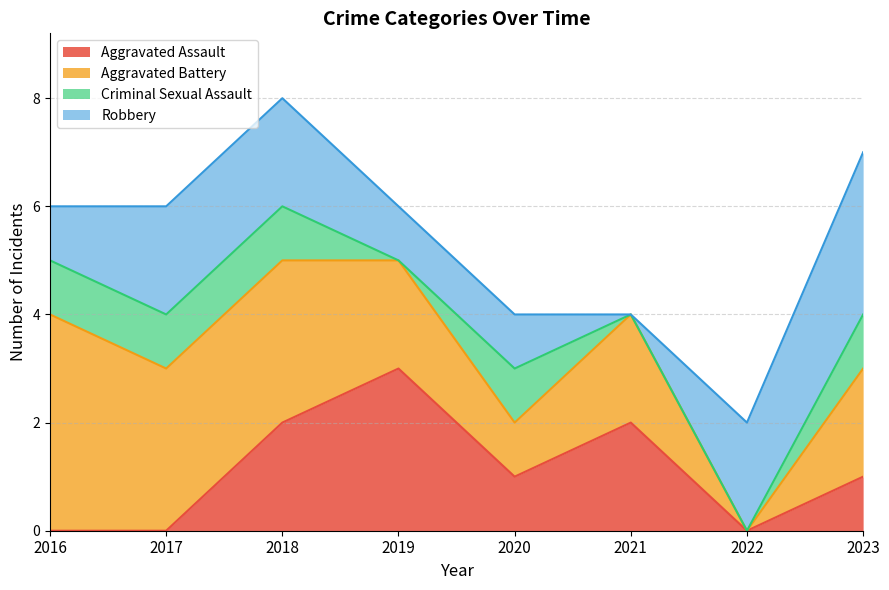

Reading right to left, extract all data points from this chart.

Aggravated Assault: 2023=1	2022=0	2021=2	2020=1	2019=3	2018=2	2017=0	2016=0
Aggravated Battery: 2023=2	2022=0	2021=2	2020=1	2019=2	2018=3	2017=3	2016=4
Criminal Sexual Assault: 2023=1	2022=0	2021=0	2020=1	2019=0	2018=1	2017=1	2016=1
Robbery: 2023=3	2022=2	2021=0	2020=1	2019=1	2018=2	2017=2	2016=1